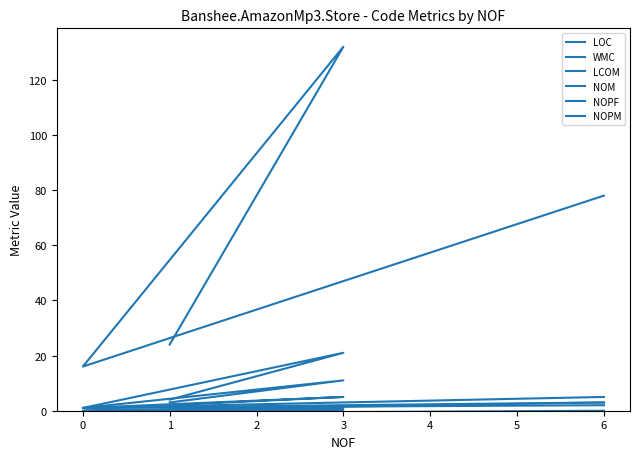

What are all the series names shown in the legend?

LOC, WMC, LCOM, NOM, NOPF, NOPM